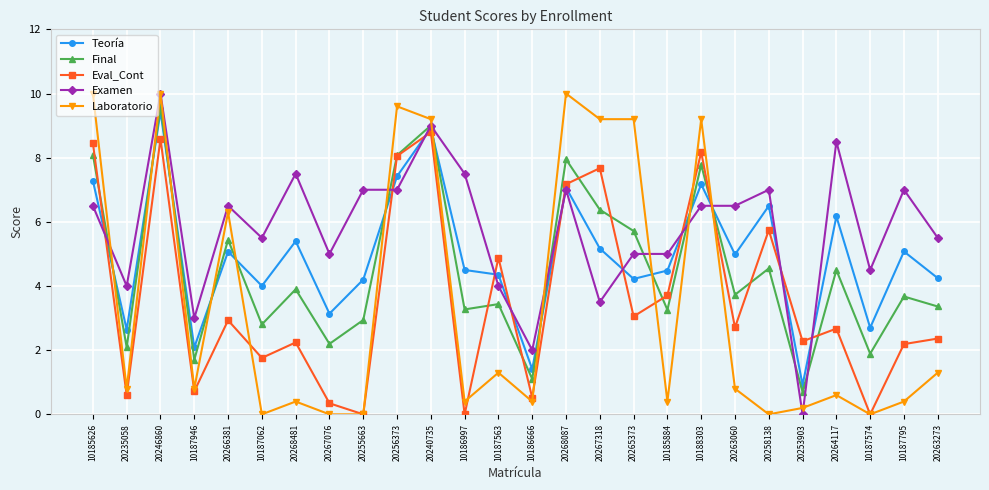

How many lines are shown in the chart?

5